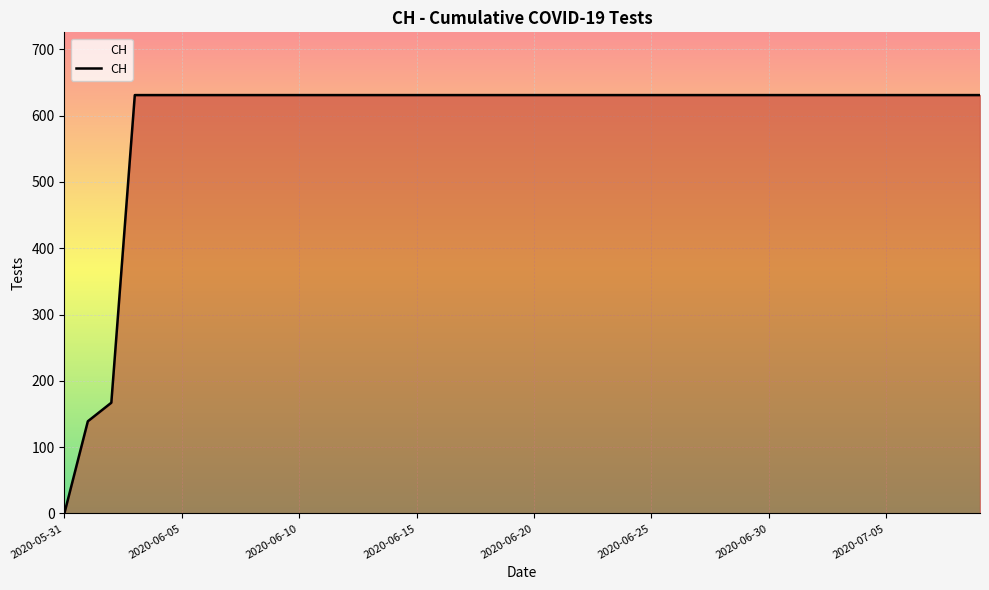

What is the difference between the maximum and minimum values?

631